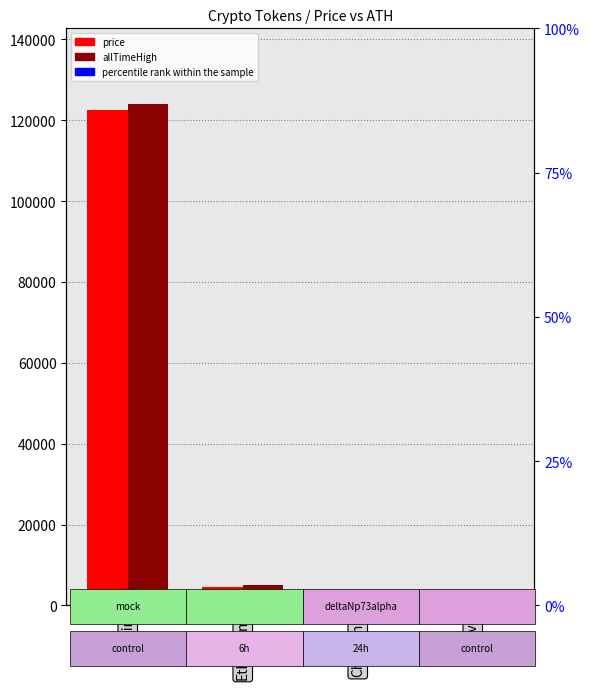

Rank the categories by allTimeHigh value from highest to lowest.

Bitcoin, Ethereum, Aave, Chainlink